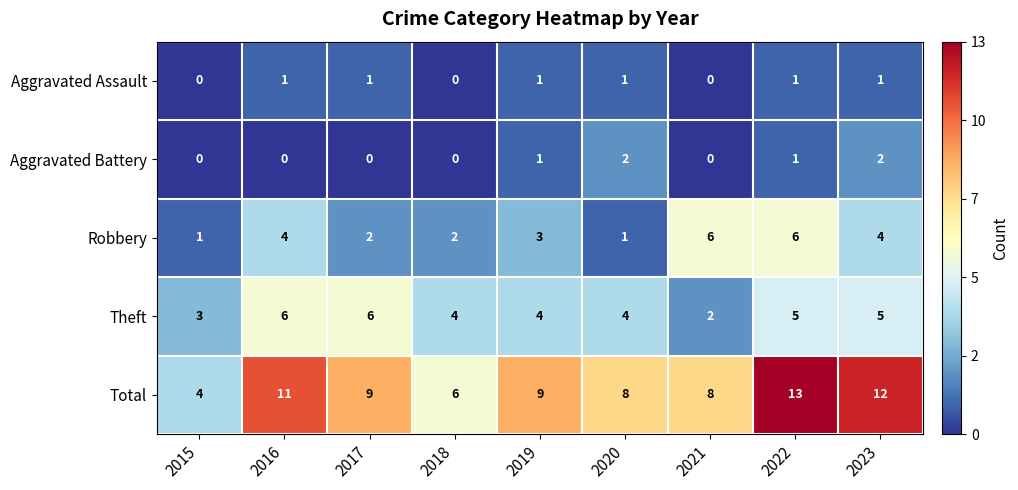

Where does the Theft series first go above 4?

2016